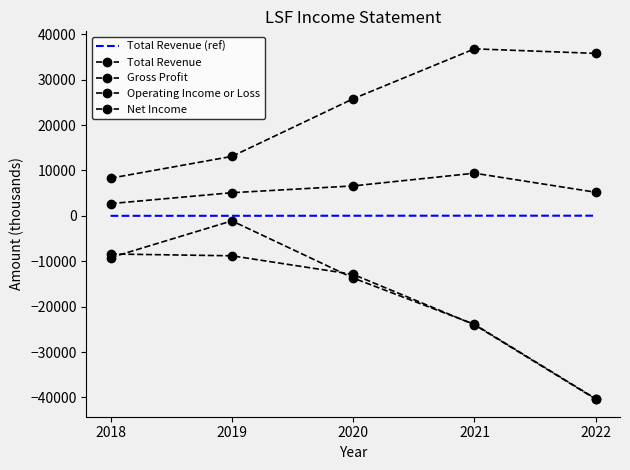

Where is the first local maximum for Net Income?

2019